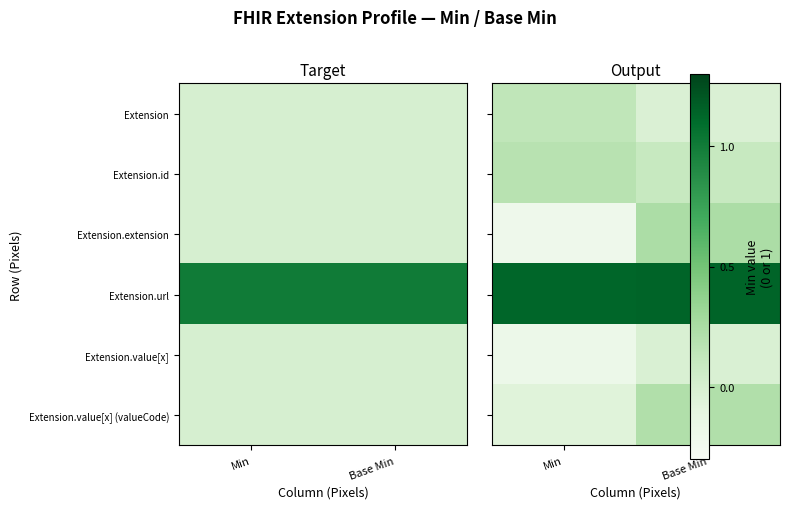

At which label does Extension.value[x] (valueCode) first exceed 0?

Base Min